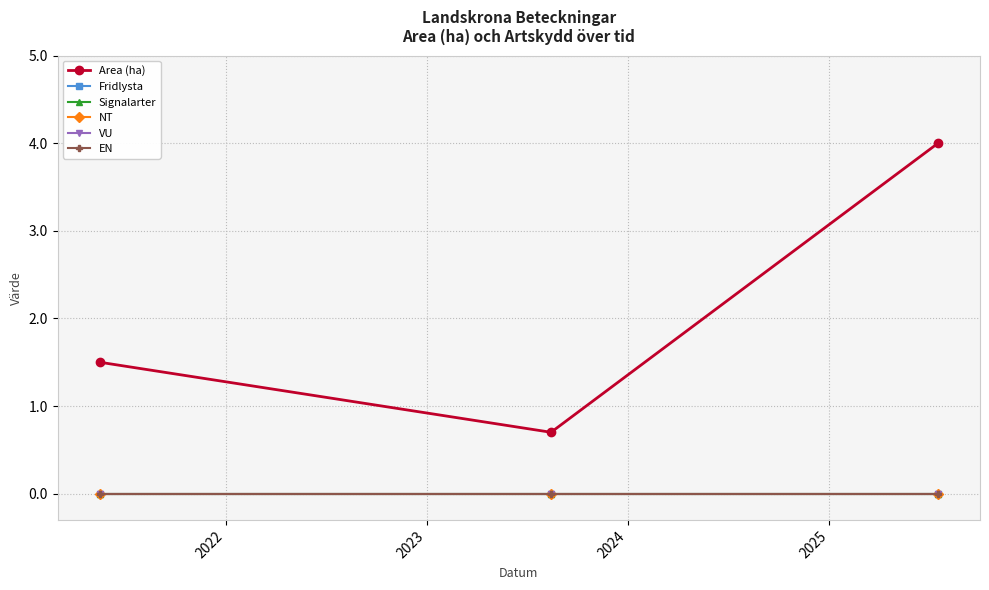

What is the average value of the Area (ha) series?

2.1